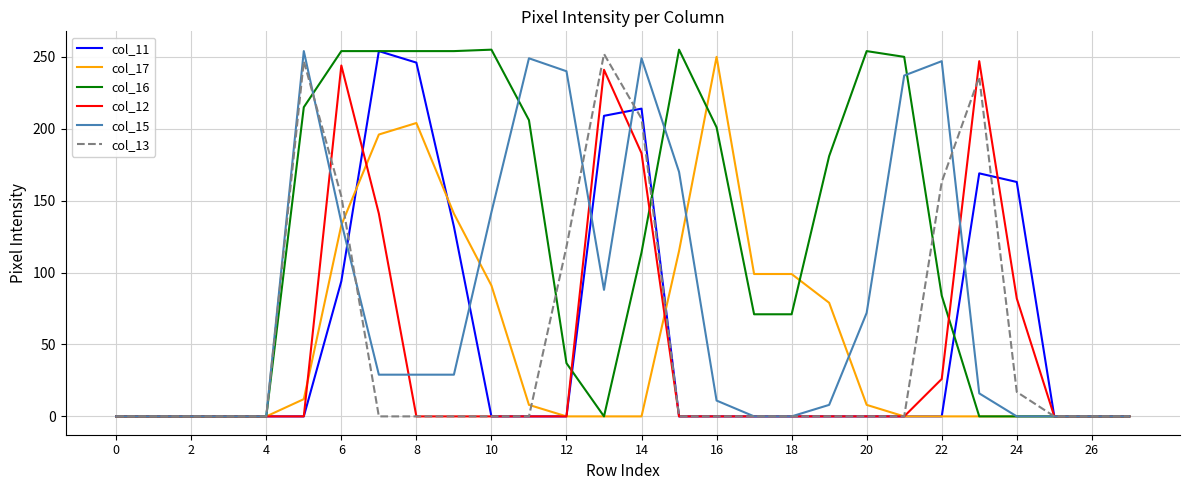

What is the maximum value shown in the chart?

255